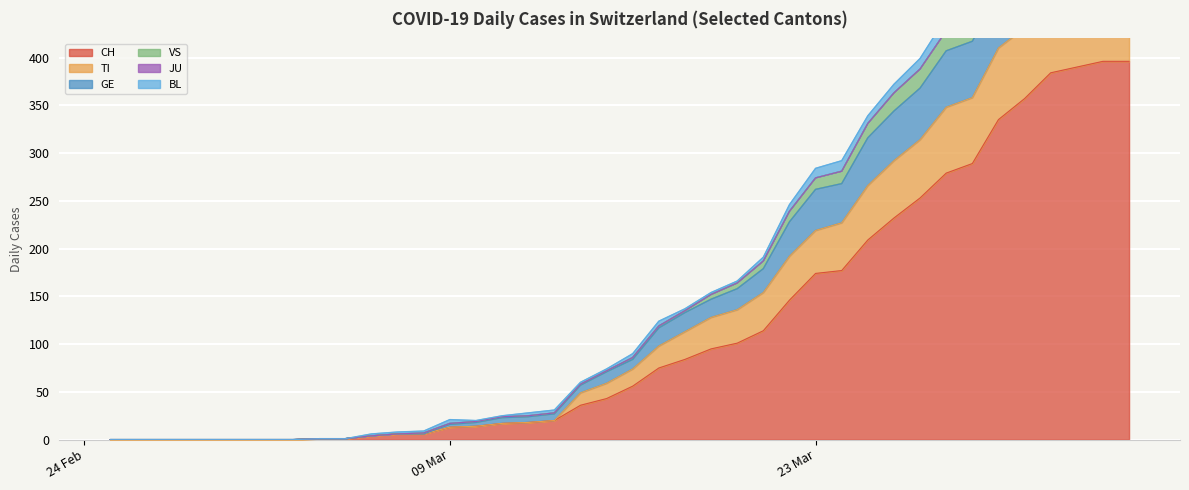

The TI series shows 818 at 34. True or false?

False